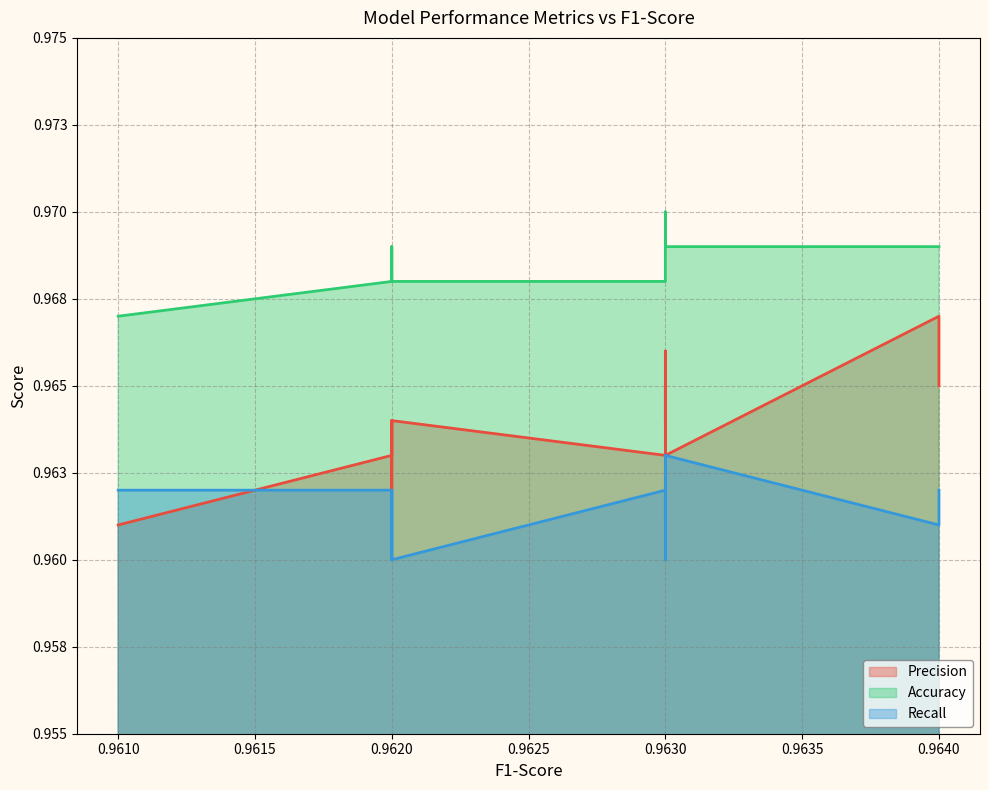

True or false: Recall has more than 0 interior local peaks.

True